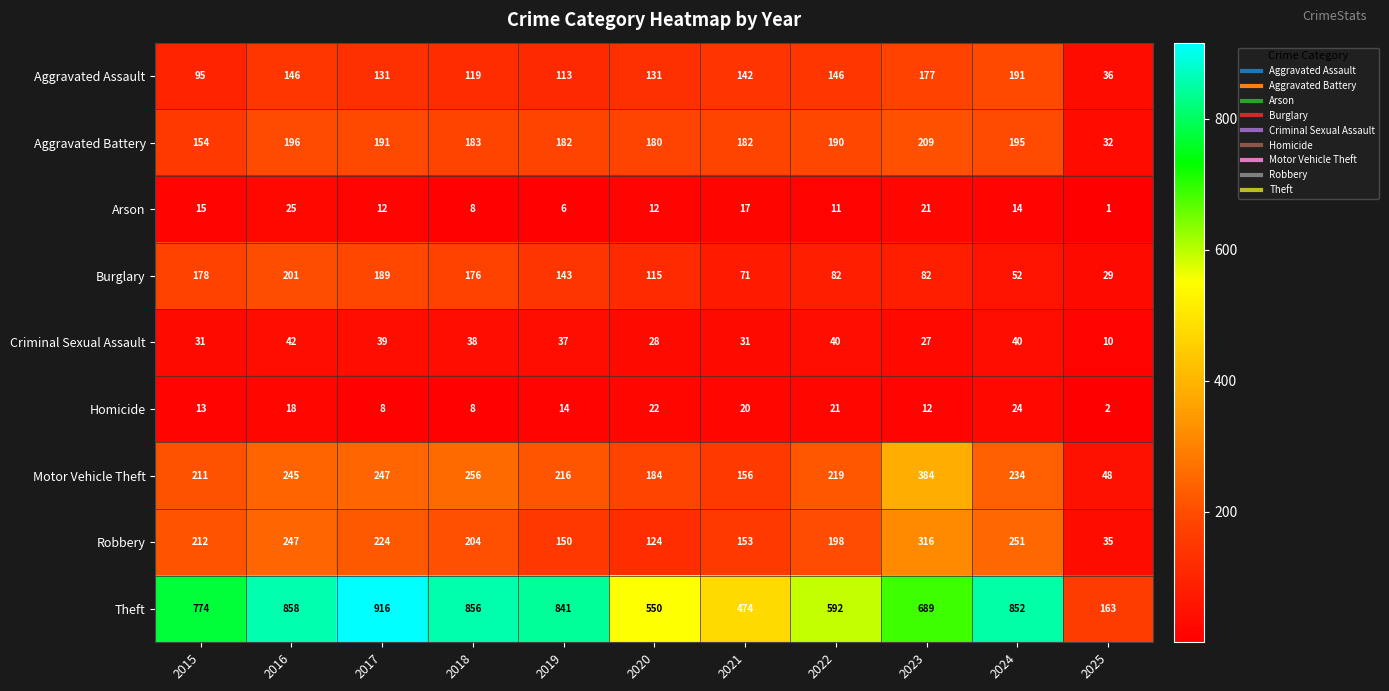

Rank the series at 2019 from highest to lowest value.

Theft, Motor Vehicle Theft, Aggravated Battery, Robbery, Burglary, Aggravated Assault, Criminal Sexual Assault, Homicide, Arson